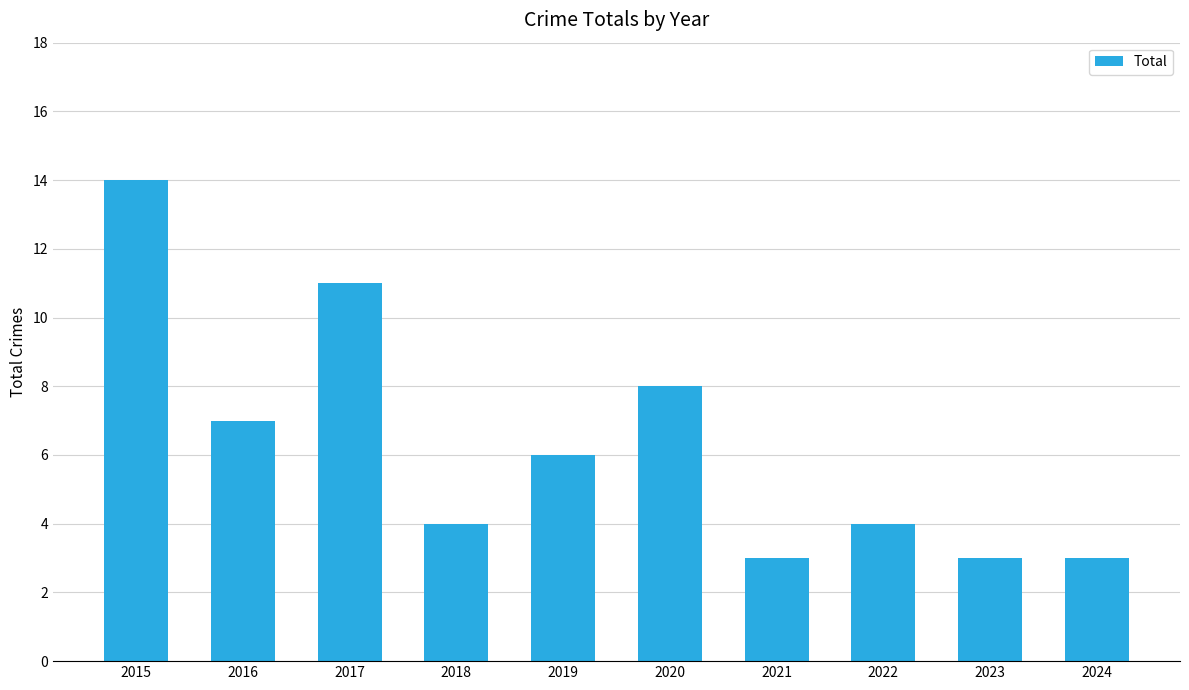

What is the smallest value displayed?

3